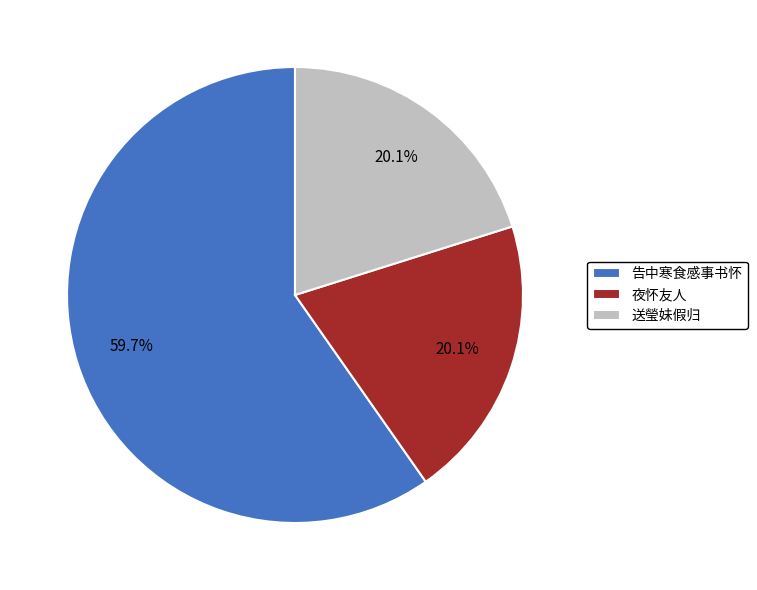

Is there a majority slice in this chart?

Yes